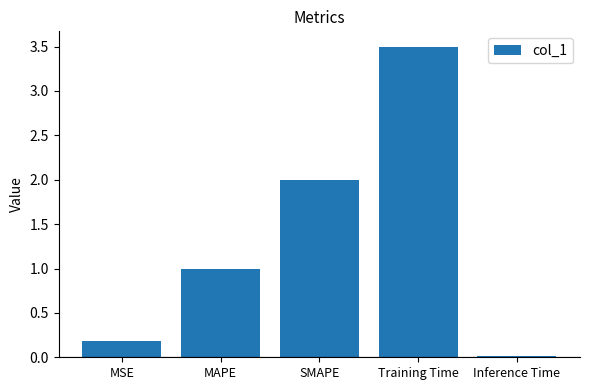

What is the sum of all values?

6.7